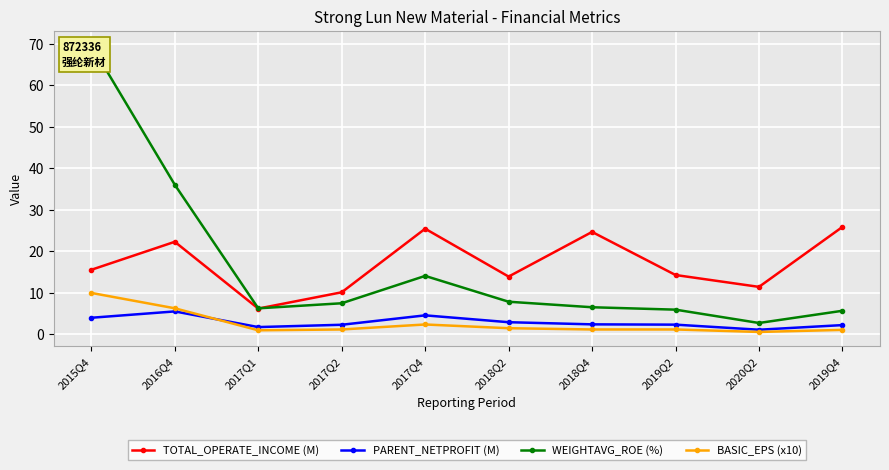

What is the approximate value of BASIC_EPS (x10) at 2017Q4?

2.4